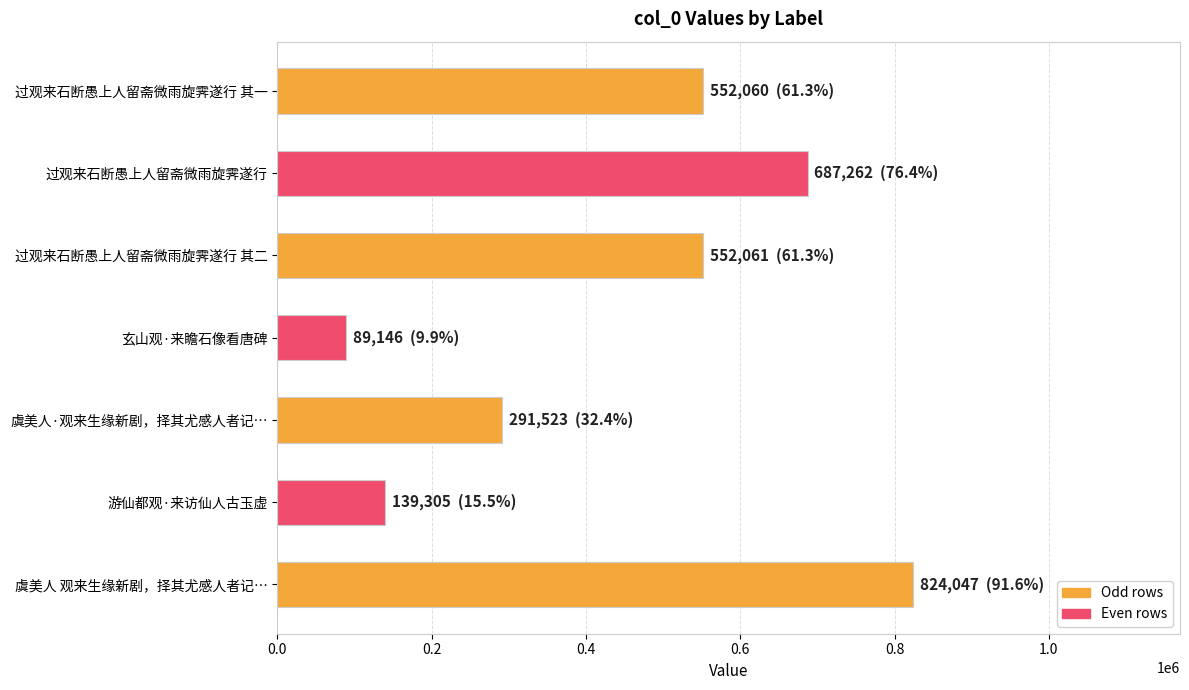

Which category has the highest value across all series?

虞美人 观来生缘新剧，择其尤感人者记…